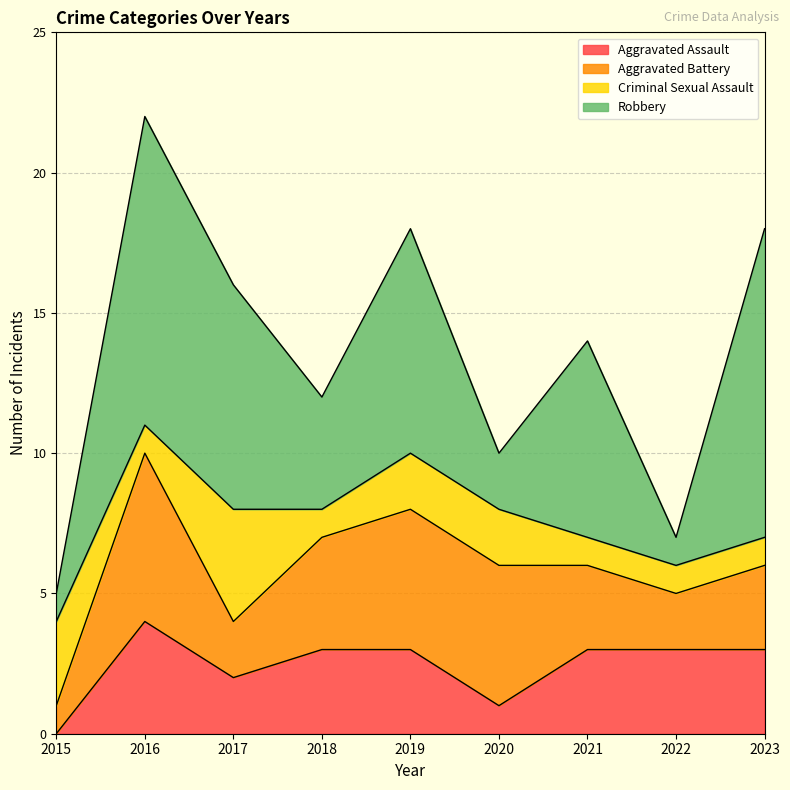

Count the number of categories in the chart.

9